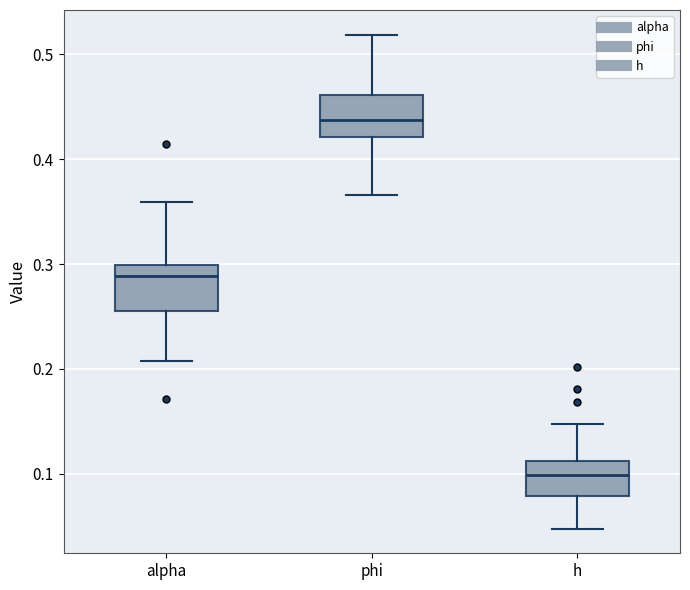

Reading left to right, read every box against the y-axis: the position of its median line, the range the box covers, and the ends of its whiskers. The values are not printed on the chart, so give them approximately, as read against the axis.

alpha: median 0.29, box 0.25 to 0.30, whiskers 0.21 to 0.36
phi: median 0.44, box 0.42 to 0.46, whiskers 0.37 to 0.52
h: median 0.10, box 0.08 to 0.11, whiskers 0.05 to 0.15